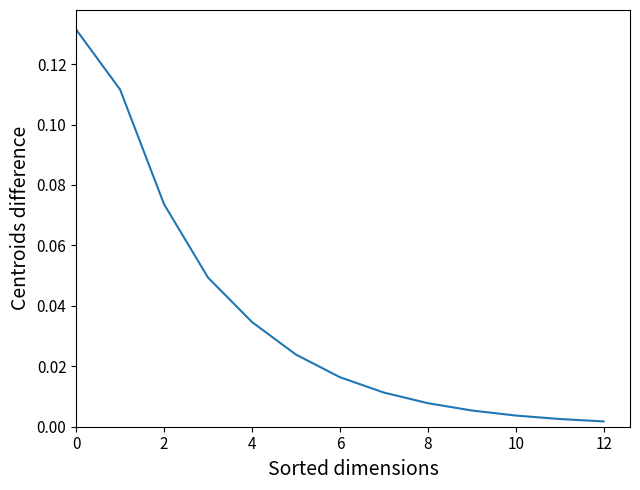

Is this an area chart (filled region under the line)?

No